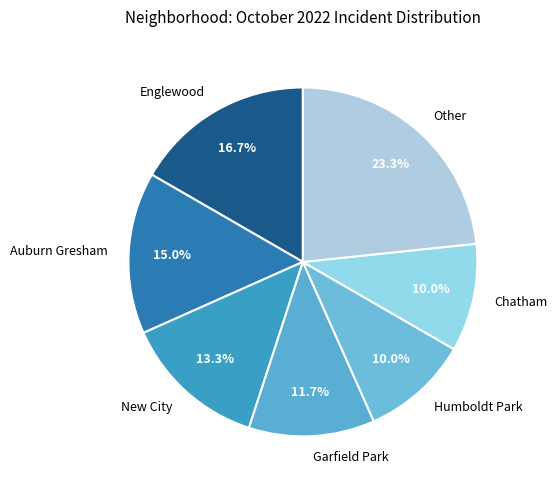

Which category has the biggest portion of the pie?

Other